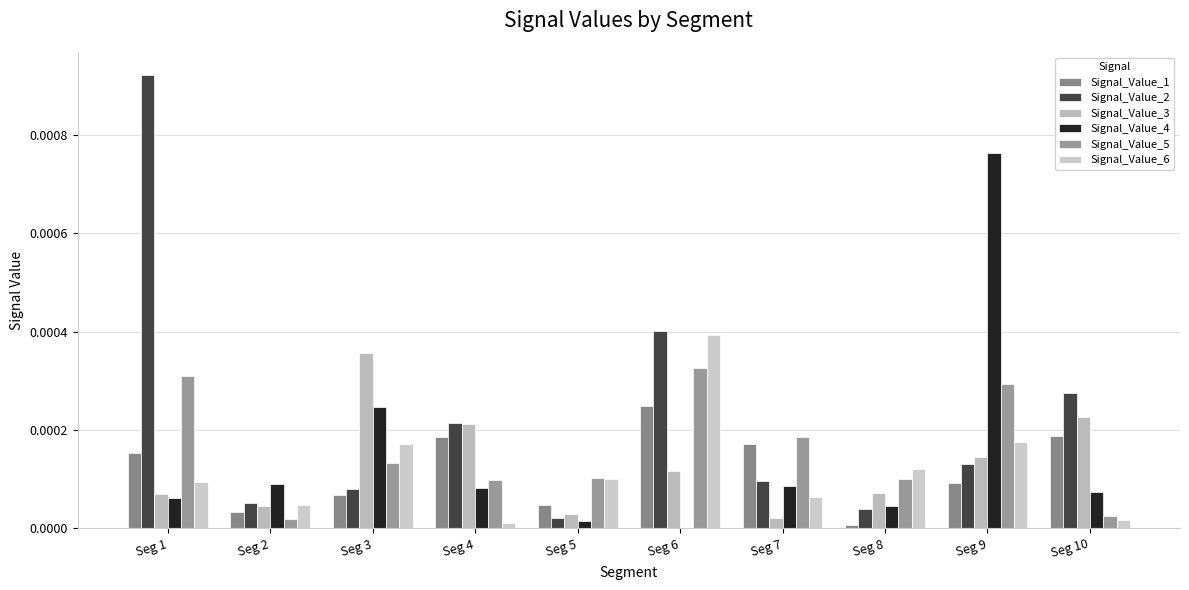

Does the chart contain stacked bars?

No